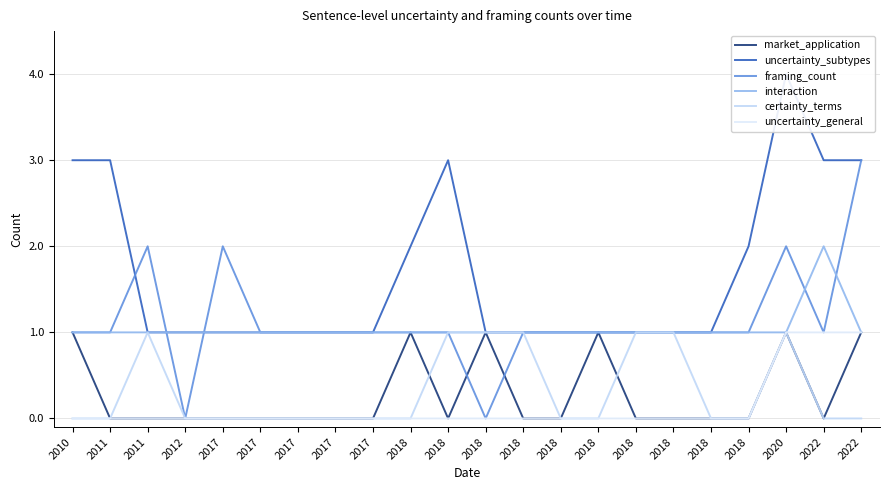

Which category has the lowest value in the market_application series?

2011